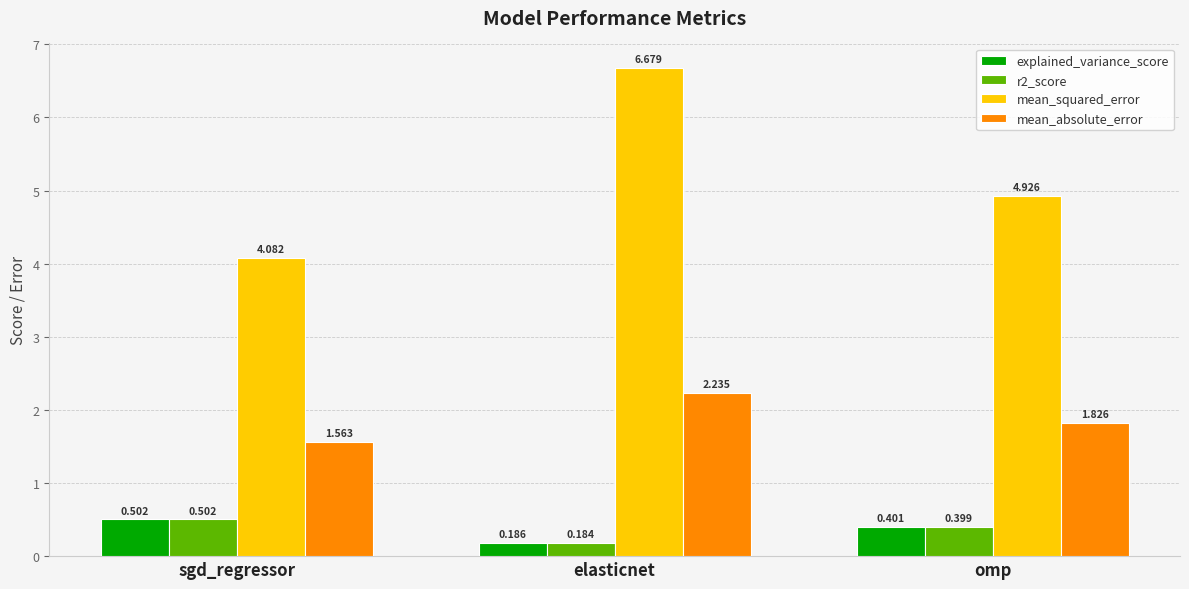

Rank the series at omp from lowest to highest value.

r2_score, explained_variance_score, mean_absolute_error, mean_squared_error